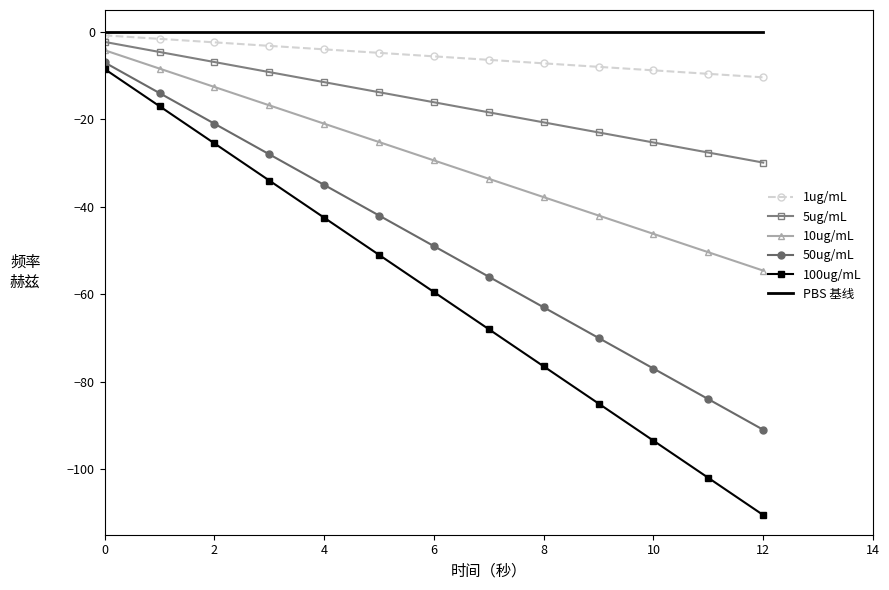

What is the average value of the 50ug/mL series?

-49.0